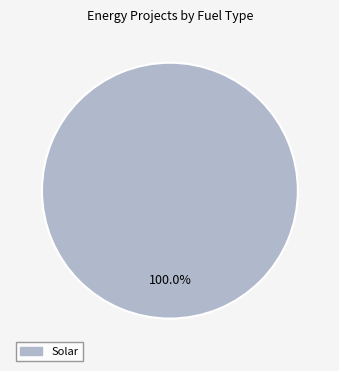

Does any single category account for the majority?

Yes